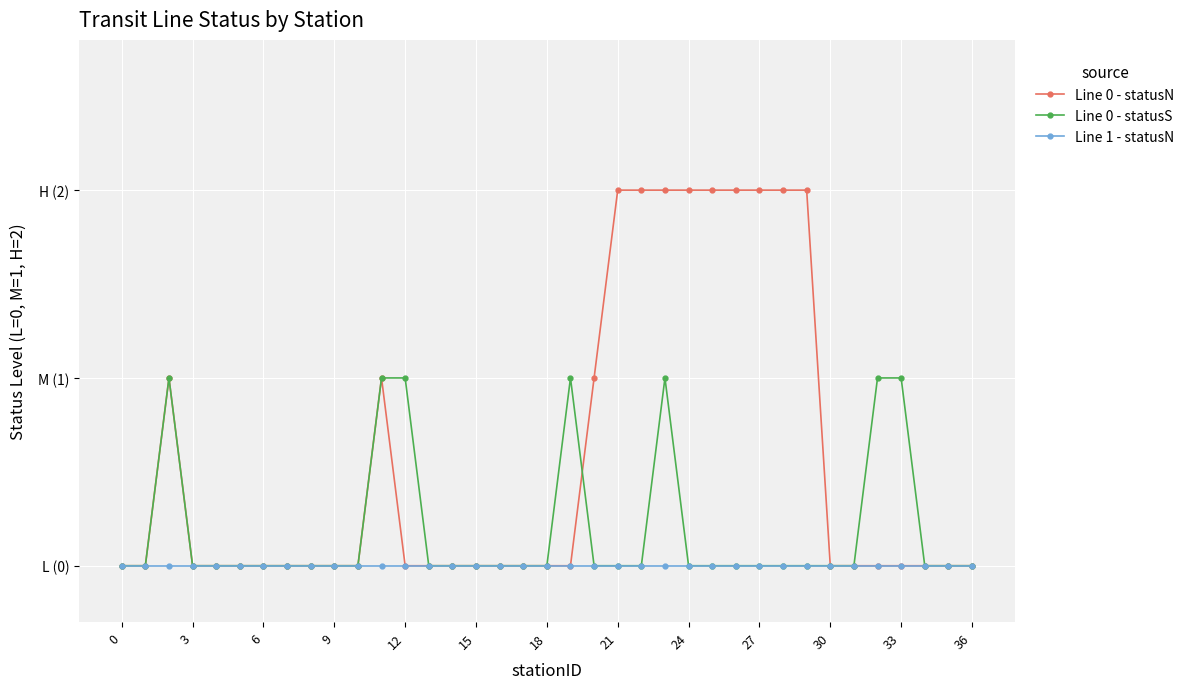

At which category is the sum across all series the highest?

23